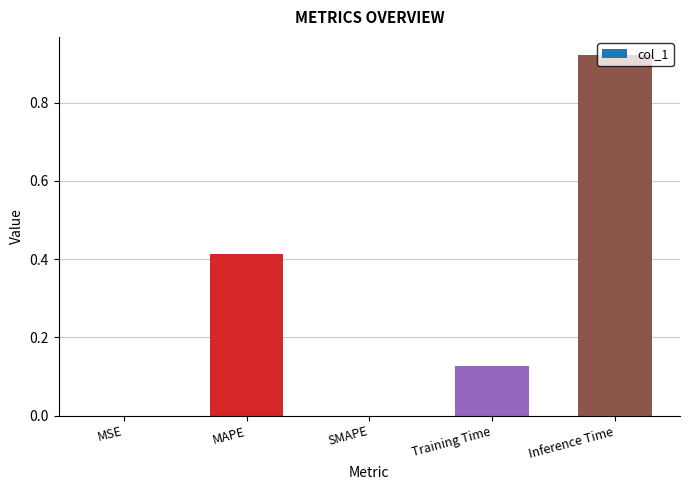

What is the change in value from Training Time to Inference Time?

+0.8